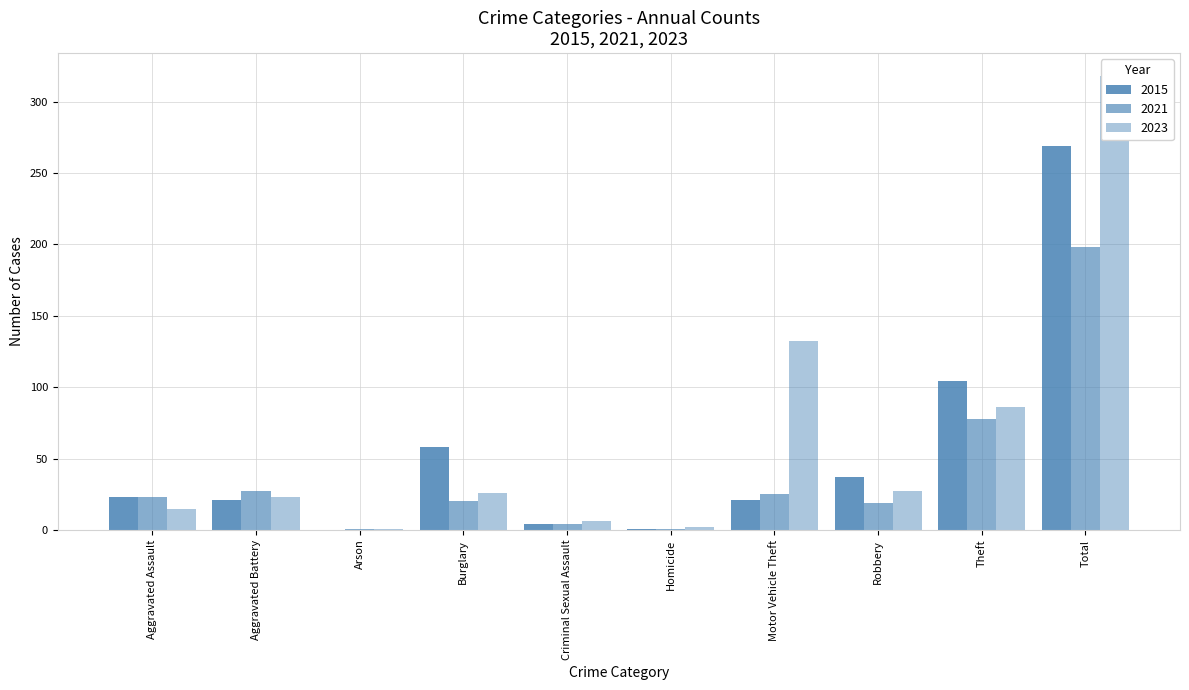

Read the value at Motor Vehicle Theft, to the nearest 50.

150